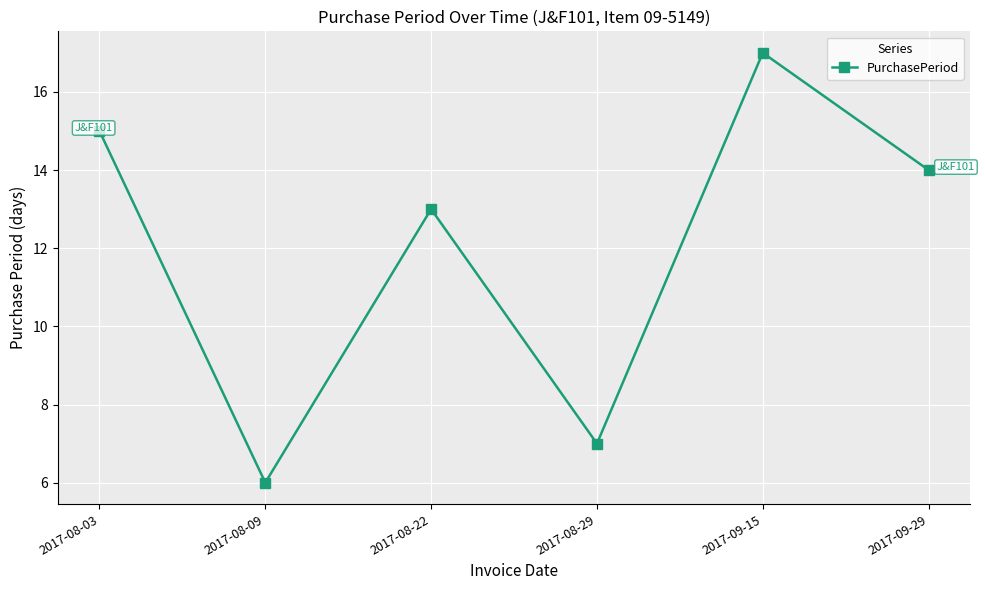

What is the sum of all values?

72